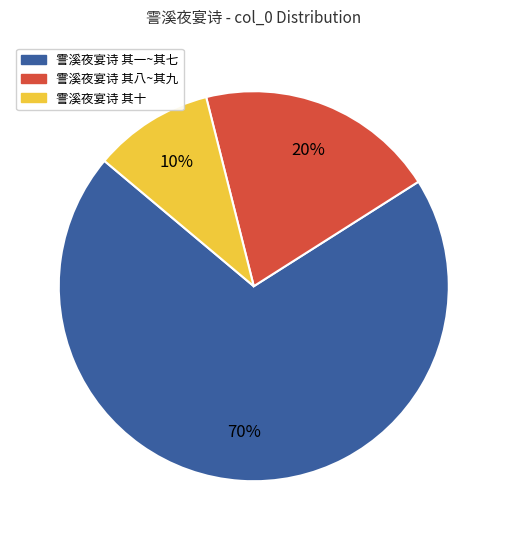

To the nearest percent, what is the difference between the largest and smallest slice percentages?

60%